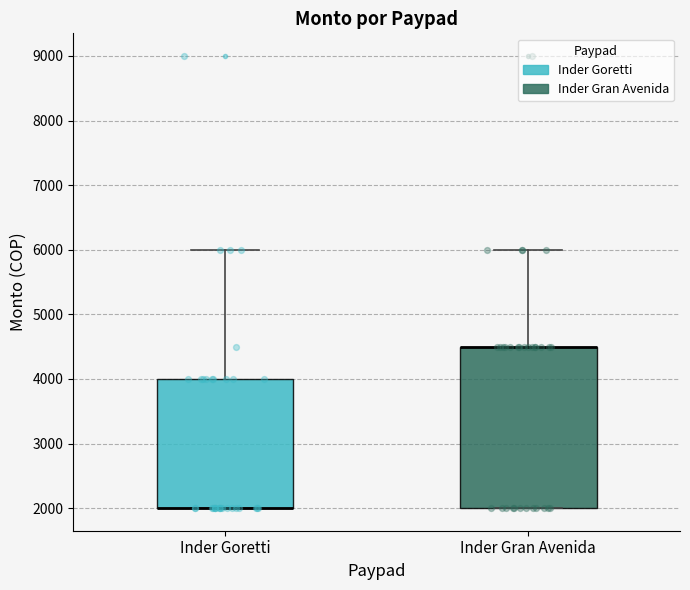

Reading left to right, transcribe this box plot: for each box, give where its median line is, the range the box spans, and where its two whiskers end, as read against the y-axis. The values are not printed on the chart, so give them approximately, as read against the axis.

Inder Goretti: median 2000 (drawn on the box's lower edge), box 2000 to 4000, whiskers 2000 to 6000
Inder Gran Avenida: median 4500 (drawn on the box's upper edge), box 2000 to 4500, whiskers 2000 to 6000